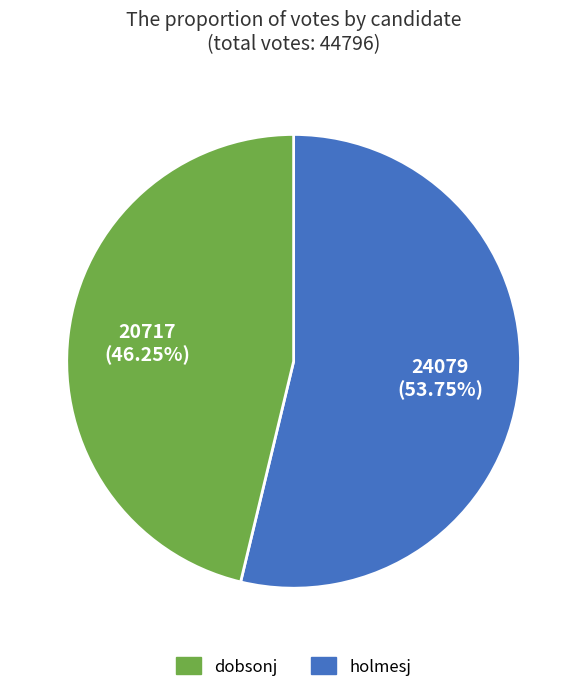

What is the smallest slice in the pie chart?

holmesj